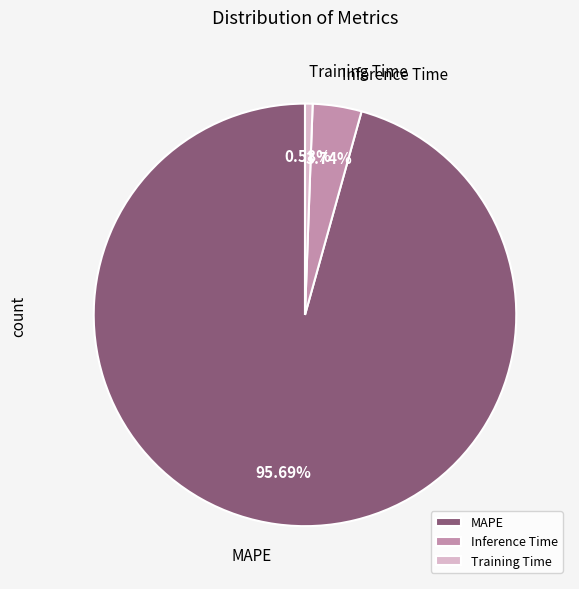

To the nearest percent, what is the difference between the largest and smallest slice percentages?

95%